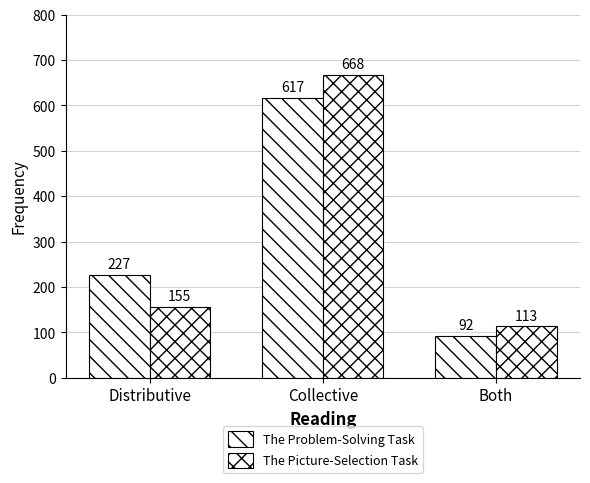

How many bars are there in total?

6